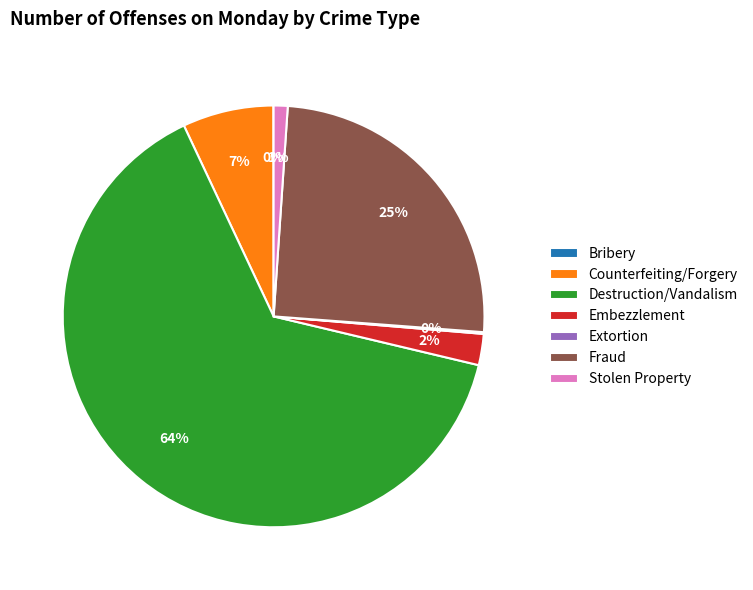

Is the sum of Counterfeiting/Forgery and Destruction/Vandalism greater than half?

Yes